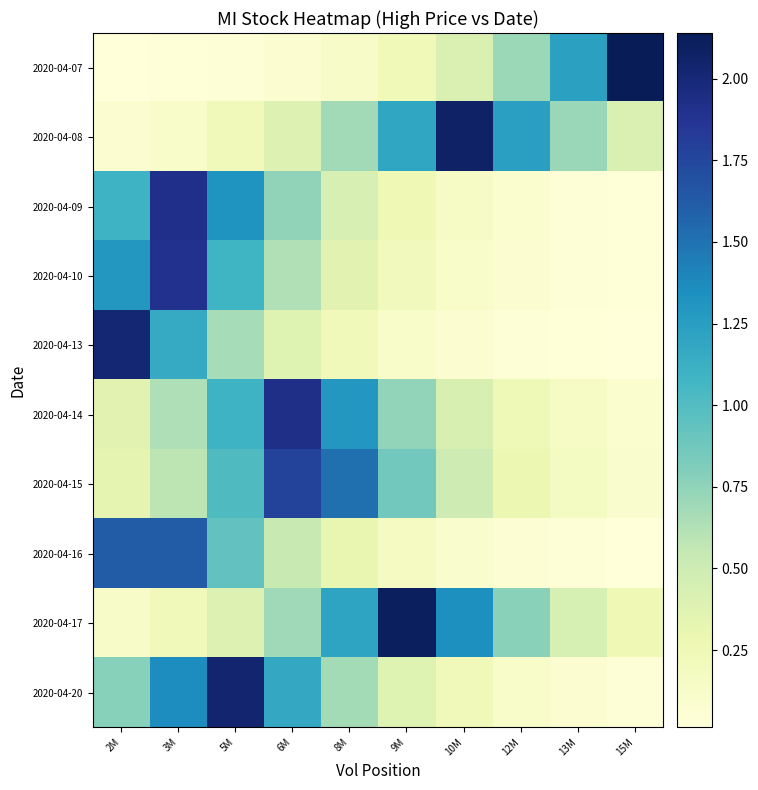

At how many categories does at least one series exceed 0?

10